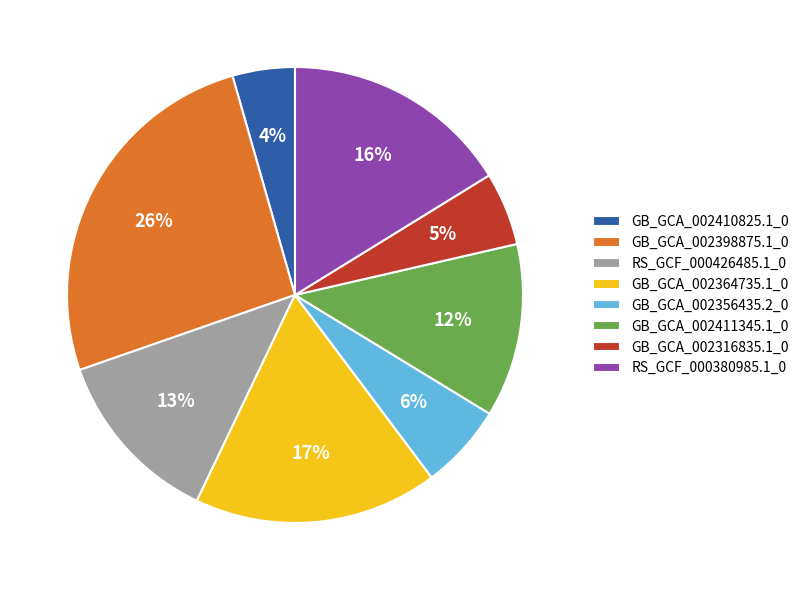

To the nearest percent, what percentage of the pie is GB_GCA_002356435.2_0?

6%